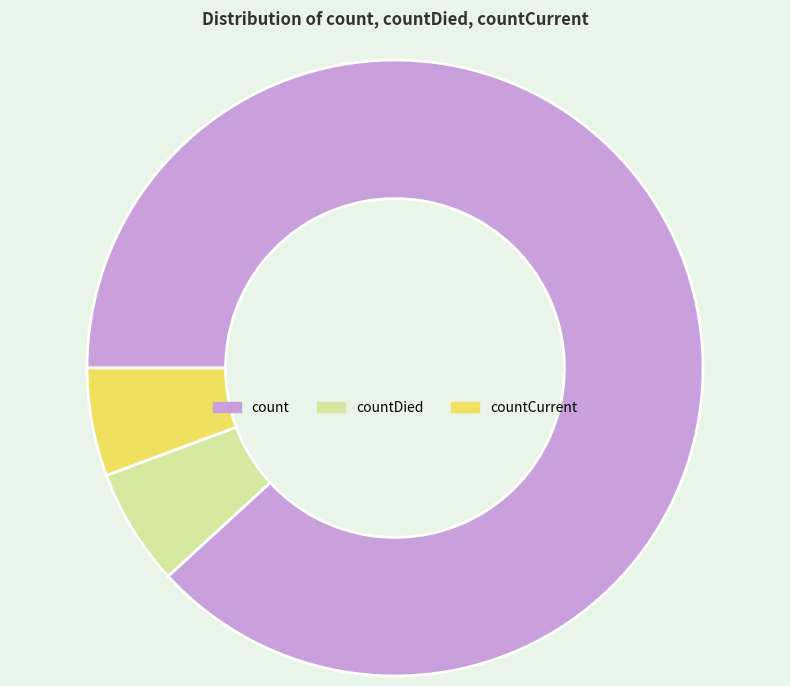

Is the sum of count and countDied greater than half?

Yes